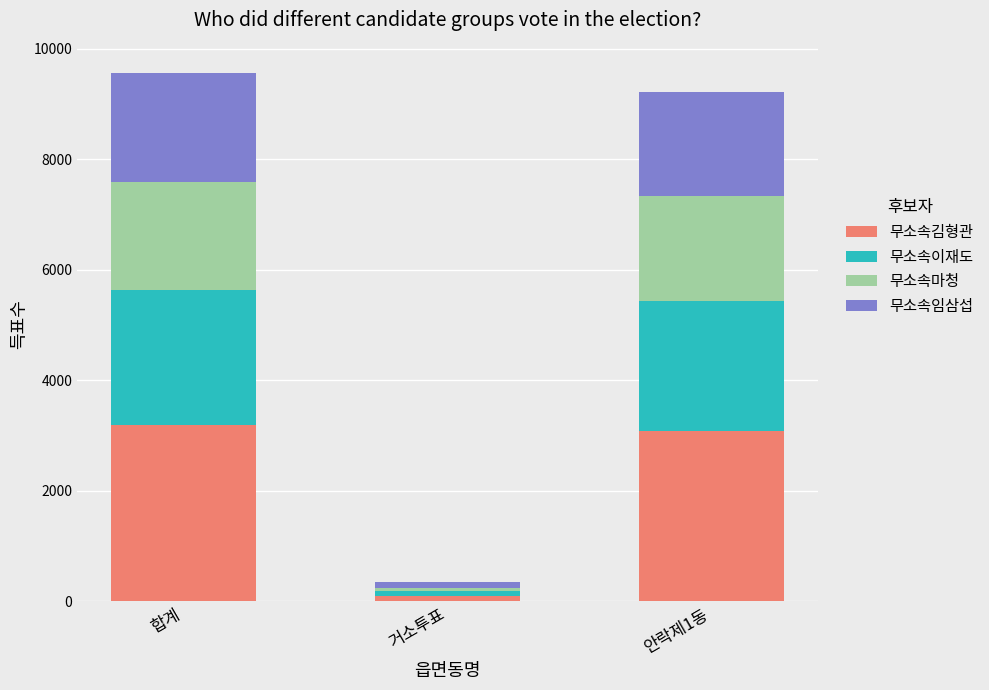

Rank the categories by 무소속김형관 value from lowest to highest.

거소투표, 안락제1동, 합계